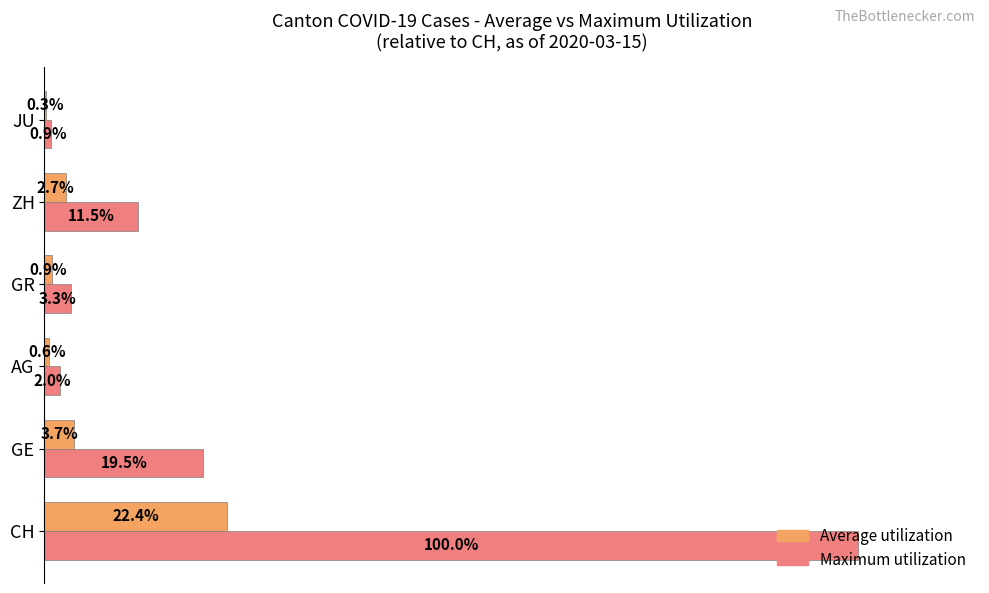

Between ZH and JU, which series saw the biggest shift?

Maximum utilization